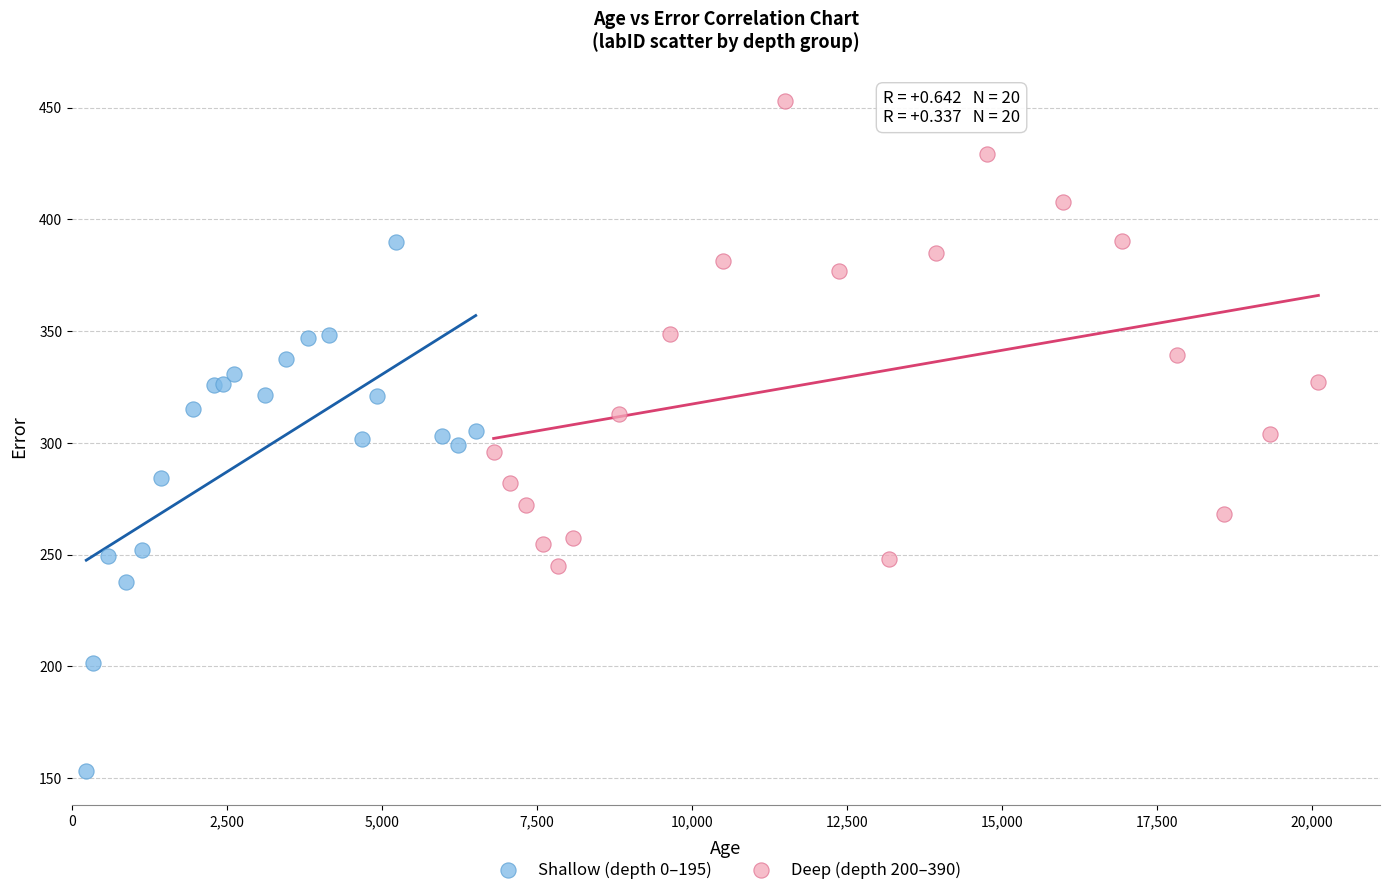

What are all the series names shown in the legend?

Shallow (depth 0–195), Deep (depth 200–390)